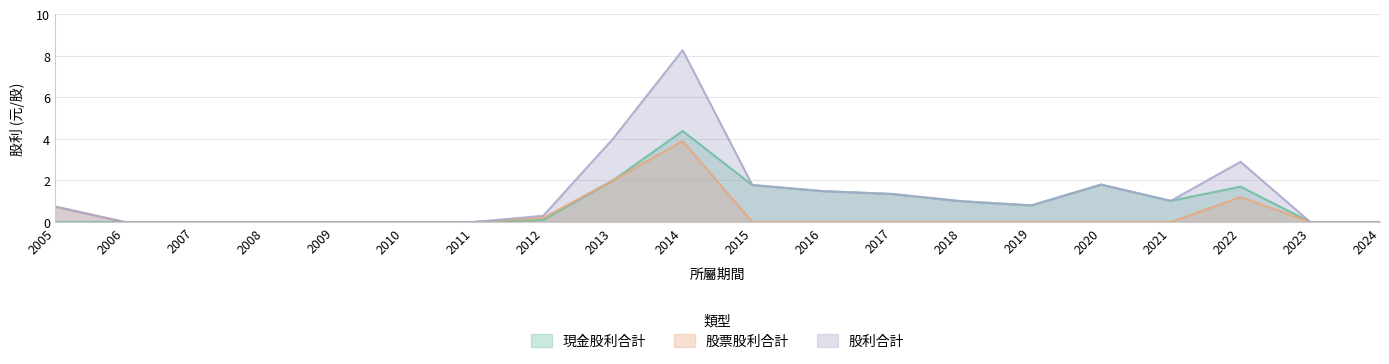

Which series has the largest total across all categories?

股利合計